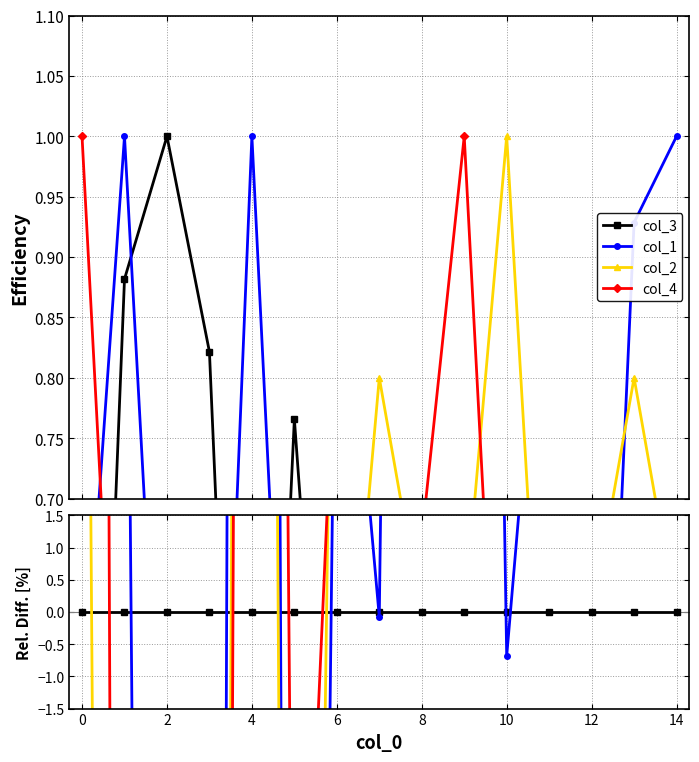

What is the smallest value displayed?

-82.2